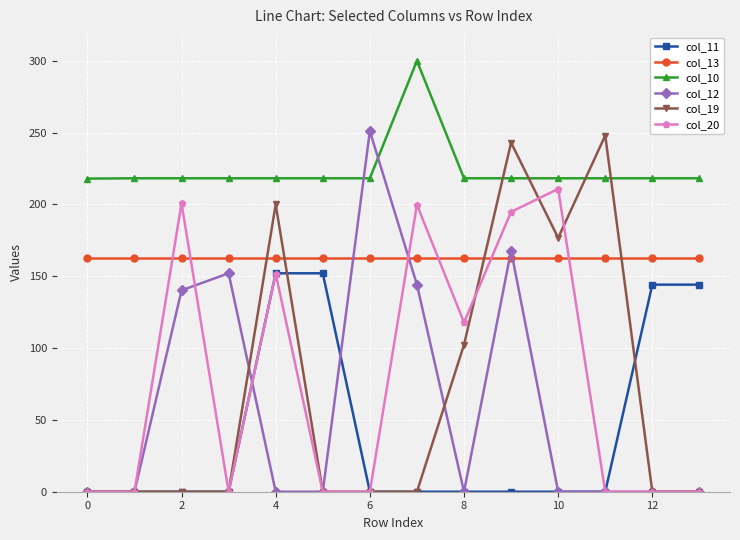

What is the difference between the second highest and minimum values in the col_11 series?

152.1